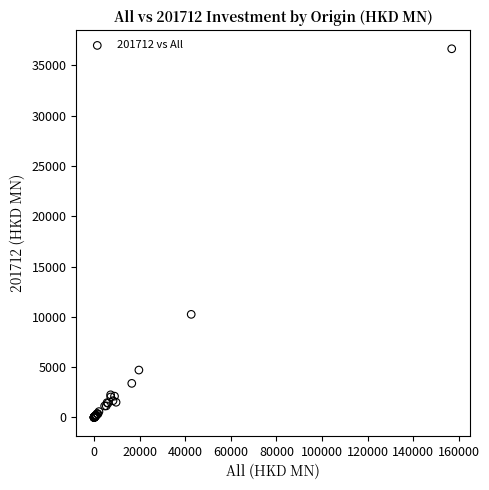

What Y value in the scatter plot is closest to 18323?

10247.0